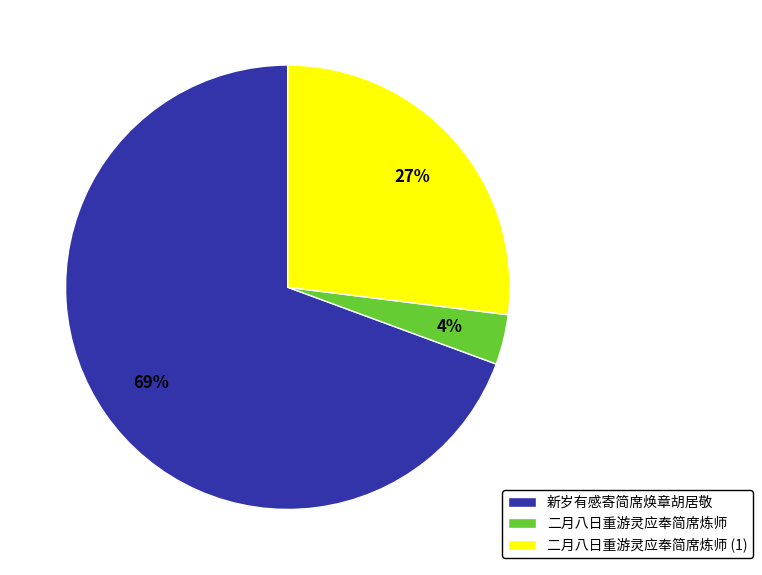

Rank the categories by value from lowest to highest.

二月八日重游灵应奉简席炼师, 二月八日重游灵应奉简席炼师 (1), 新岁有感寄简席焕章胡居敬